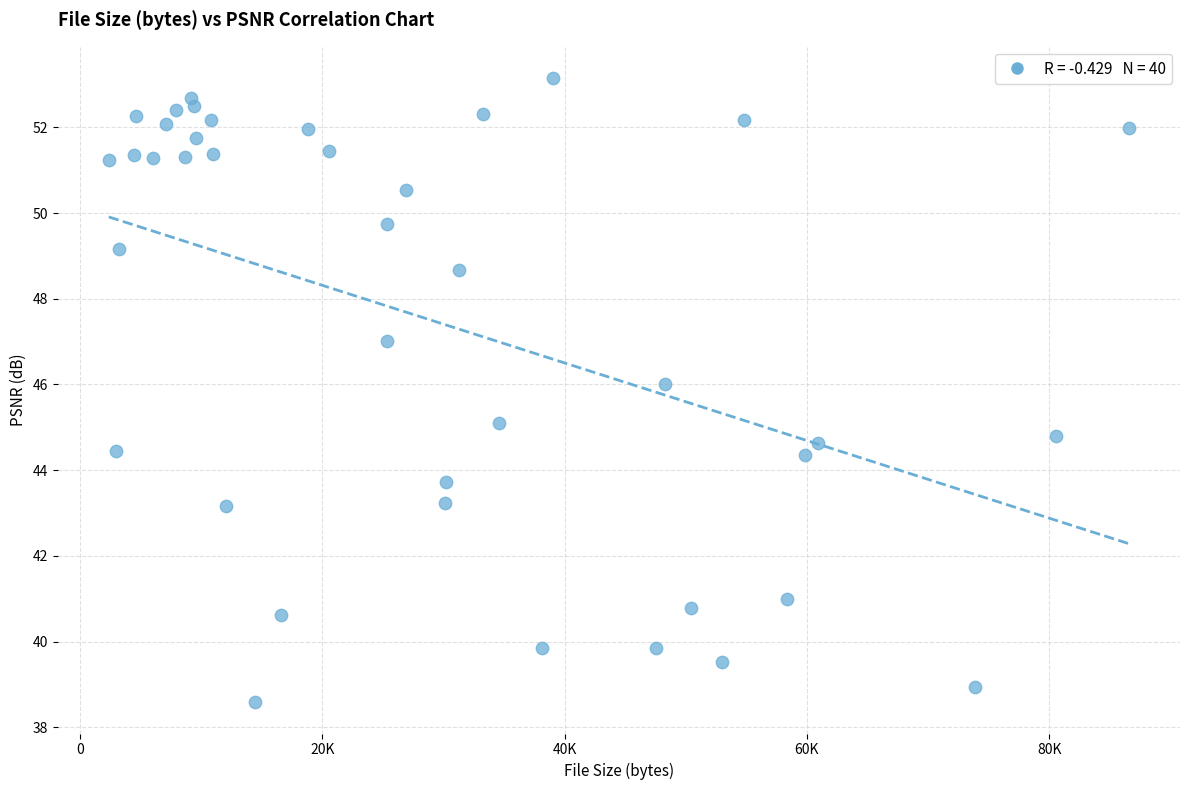

What is the range of Y values (max minus min)?

14.6